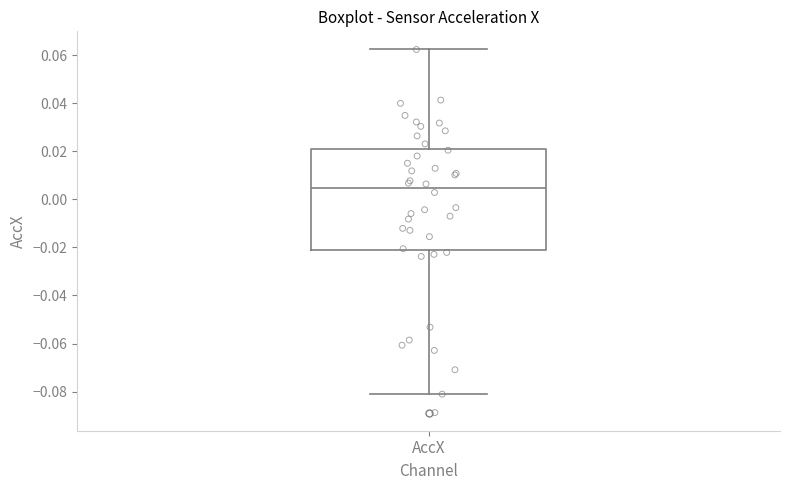

Where does the lower whisker of the box for AccX end on the y-axis? The values are not printed on the chart, so give them approximately, as read against the axis.

-0.082